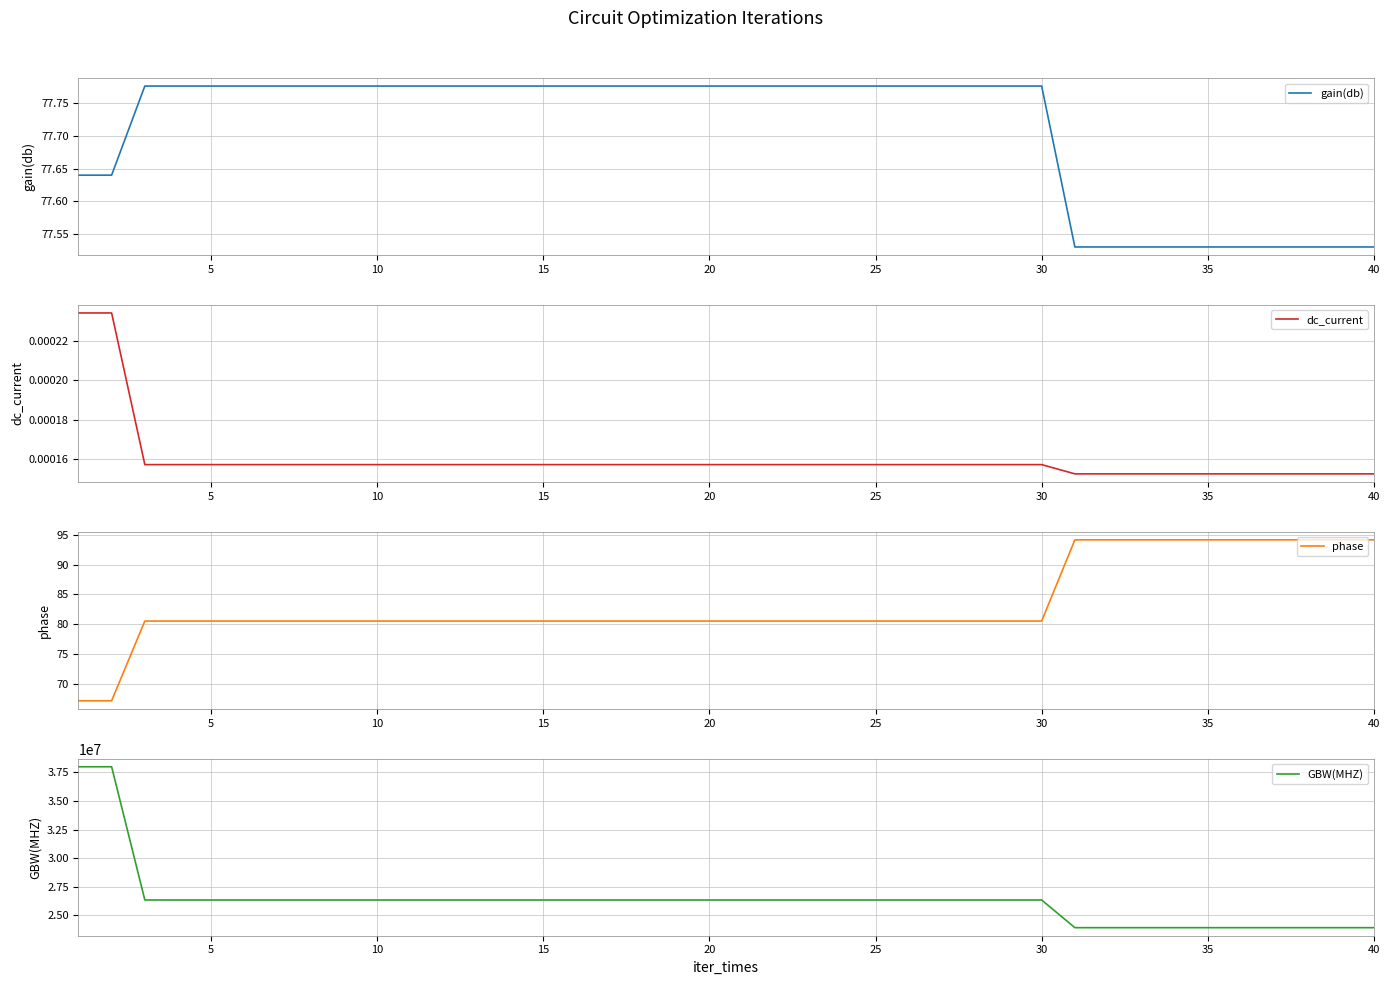

What is the lowest value of the phase series?

67.2